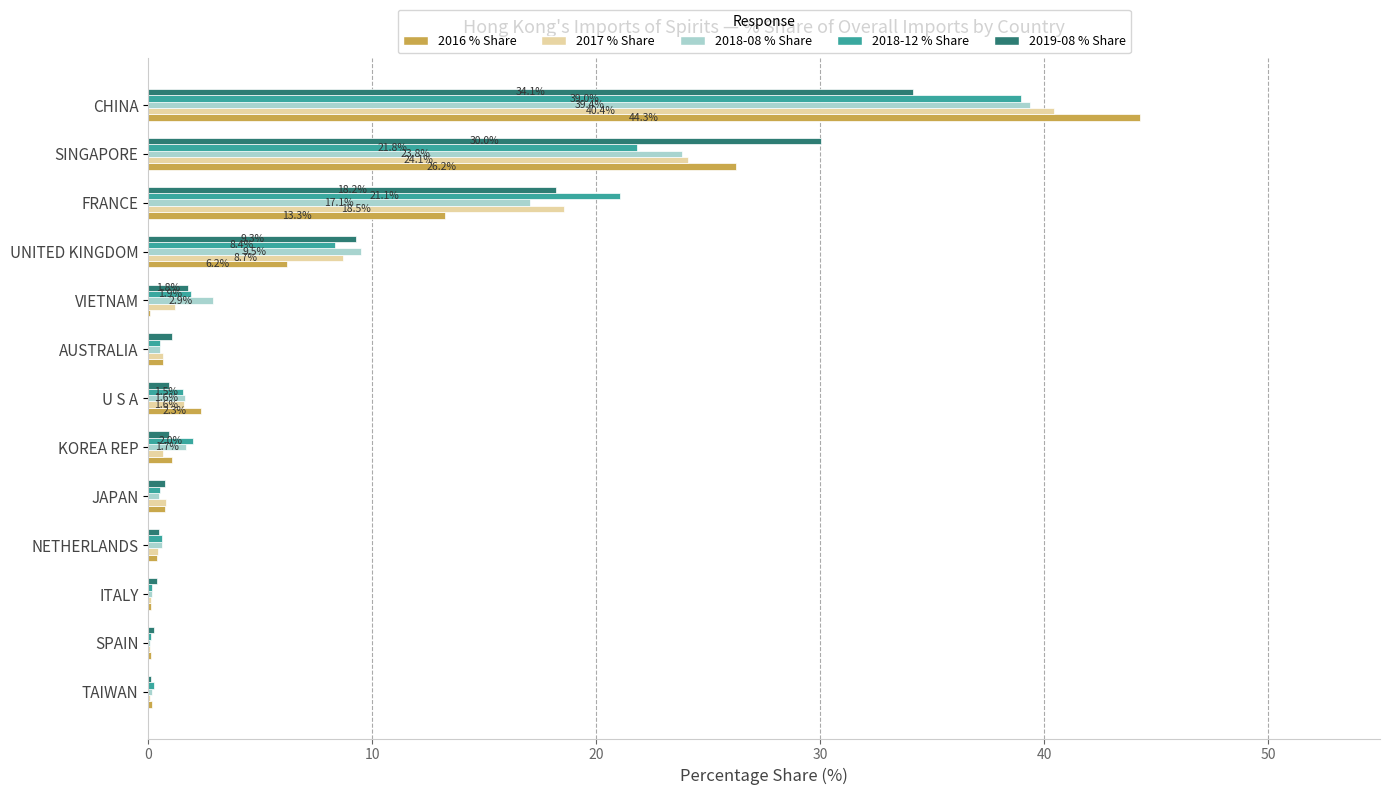

What is the maximum value for 2016 % Share?

44.3